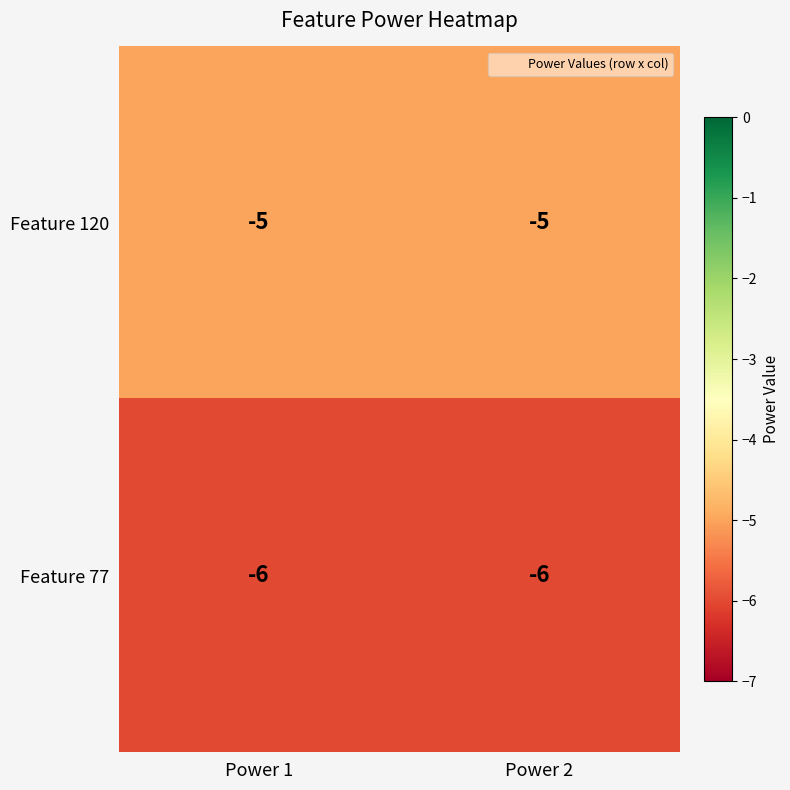

True or false: Feature 77 has a value of -6 at Power 1.

True